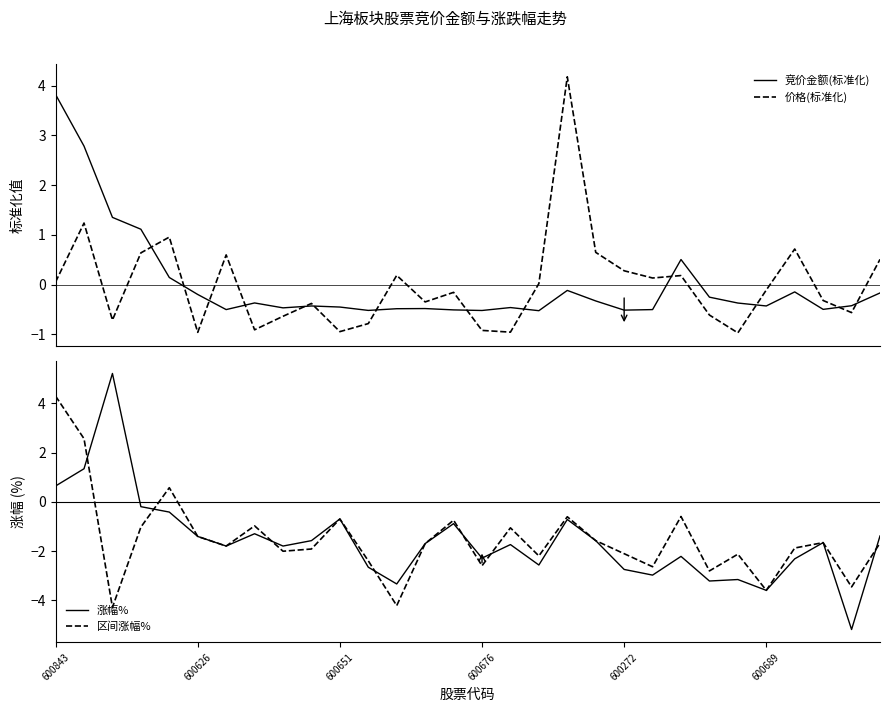

What is the spread (max minus min) of values at 12?

4.4